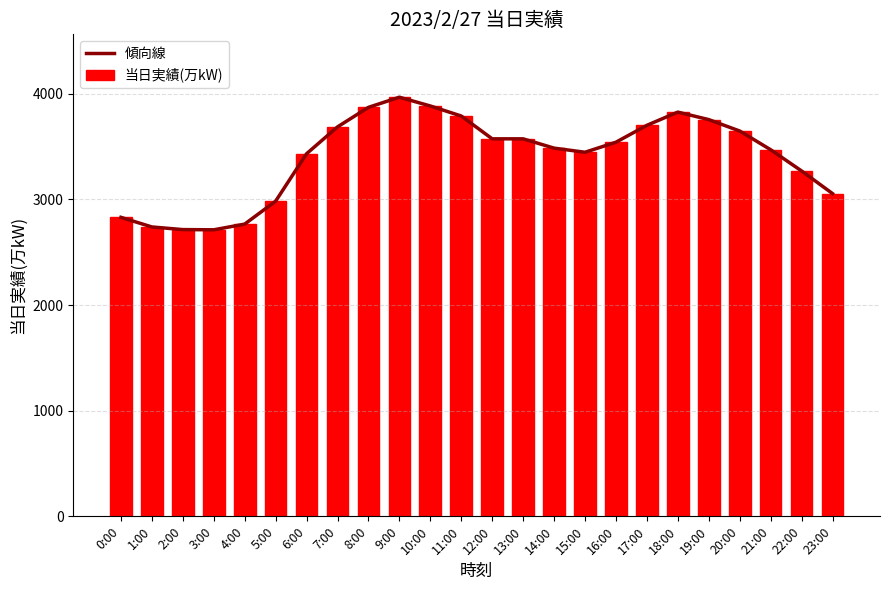

The 傾向線 series shows 3884 at 10:00. True or false?

True